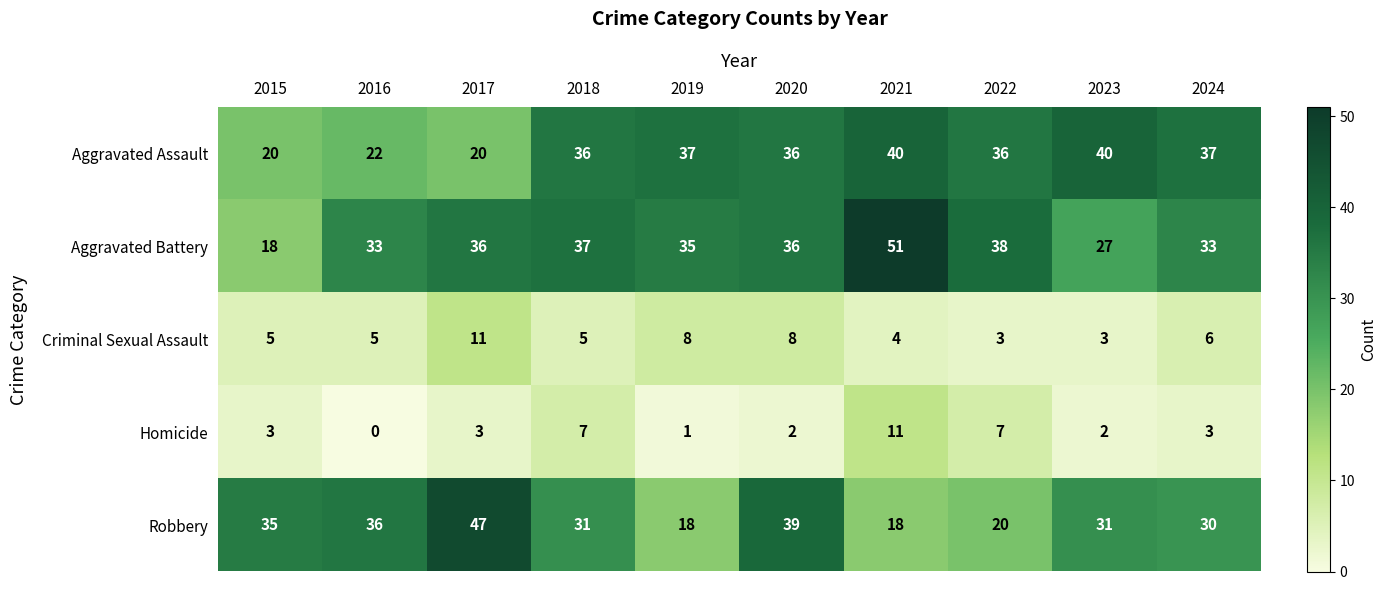

At which category is the sum across all series the highest?

2021